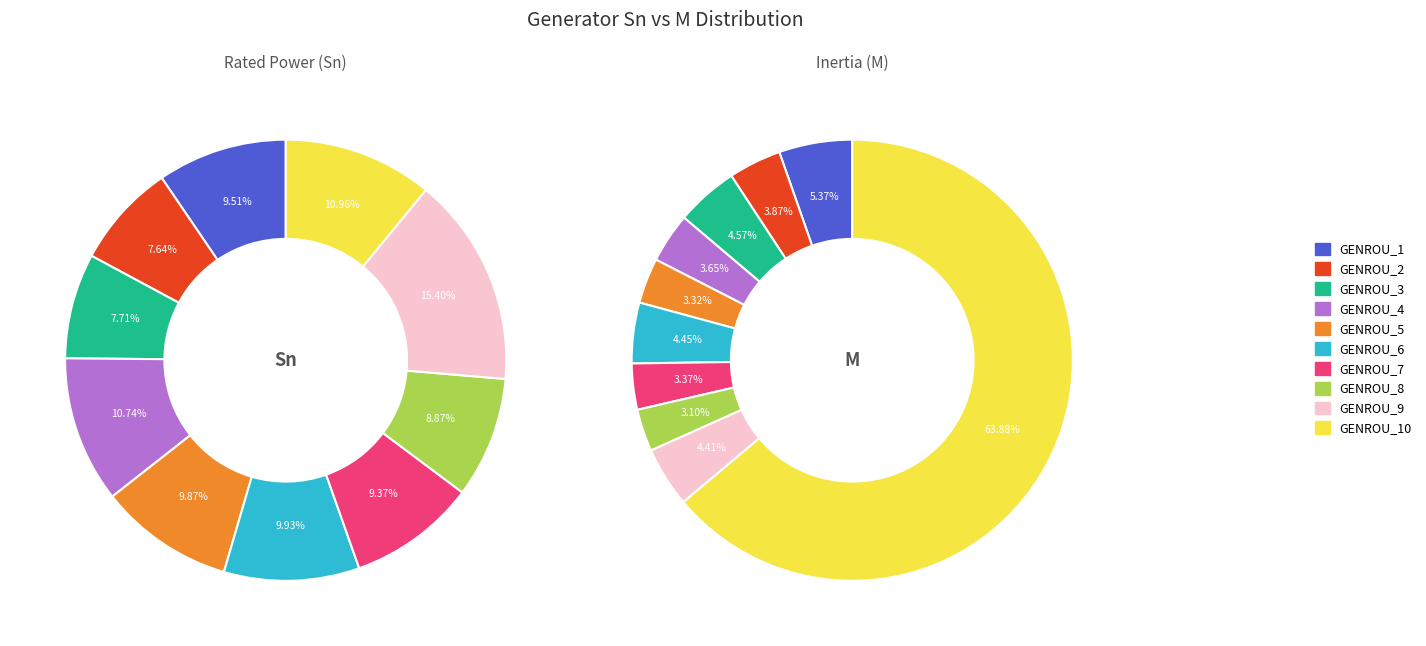

Rank the categories by value from lowest to highest.

GENROU_2, GENROU_3, GENROU_8, GENROU_7, GENROU_1, GENROU_5, GENROU_6, GENROU_4, GENROU_10, GENROU_9